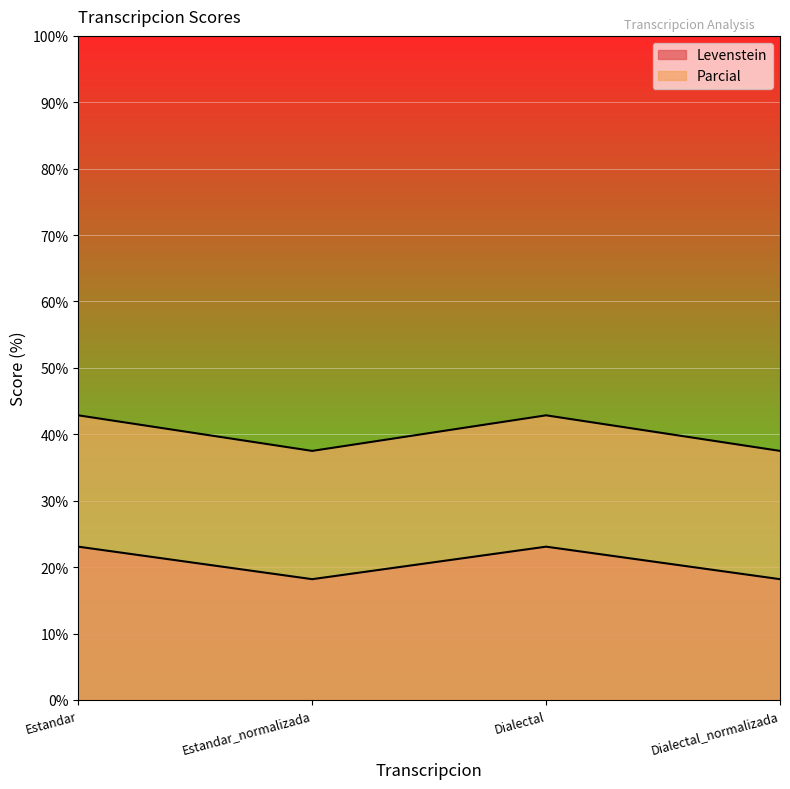

The value of Parcial at Dialectal_normalizada is 18.2. True or false?

True